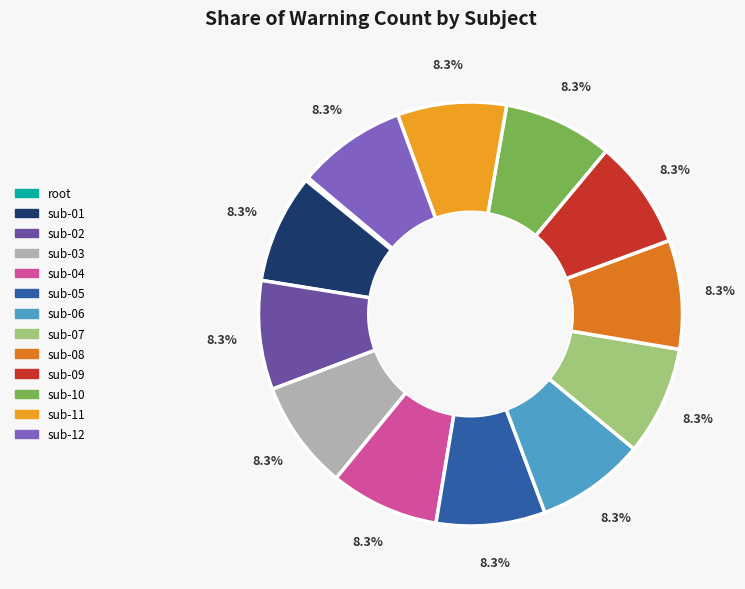

What is the ratio of the value at sub-11 to the value at sub-06?

1.0